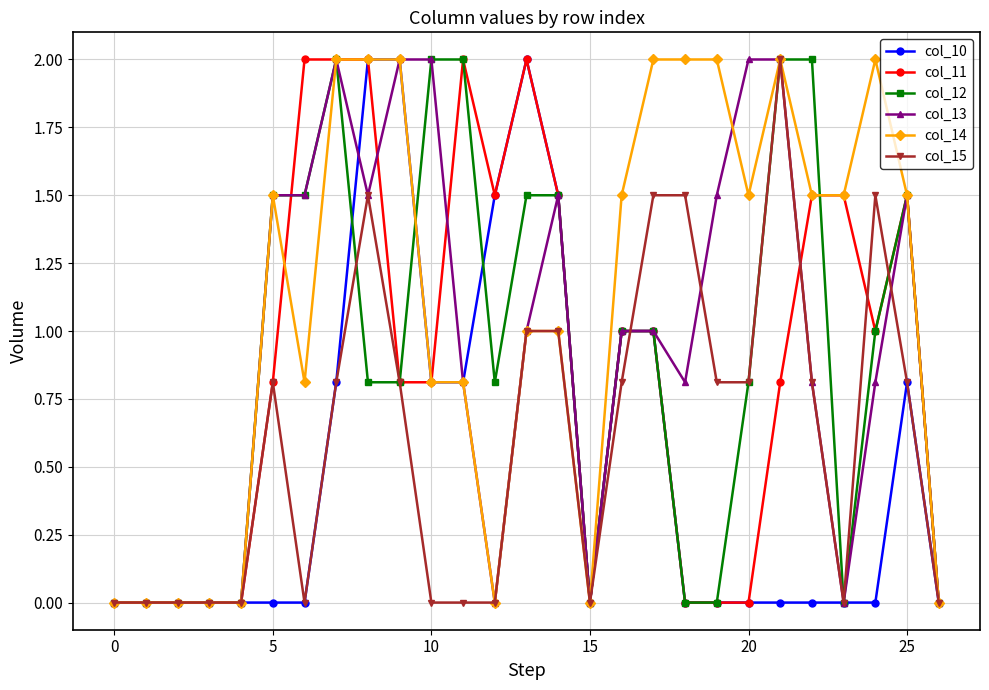

True or false: col_13 has more than 1 points higher than both neighbors.

True